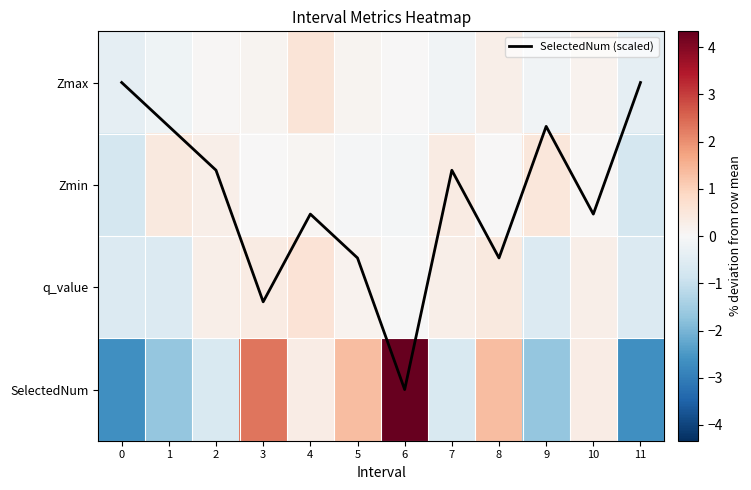

At 0, list the series in order from largest to smallest.

SelectedNum (scaled), Zmax, q_value, Zmin, SelectedNum